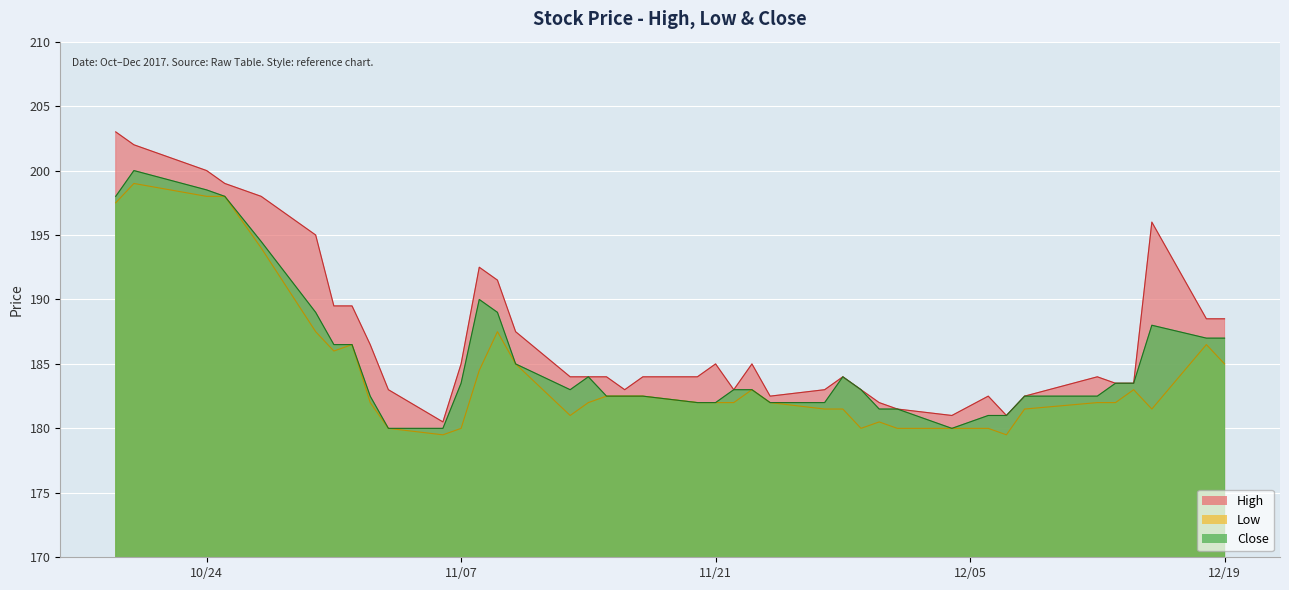

True or false: Close and Low intersect in this chart.

False